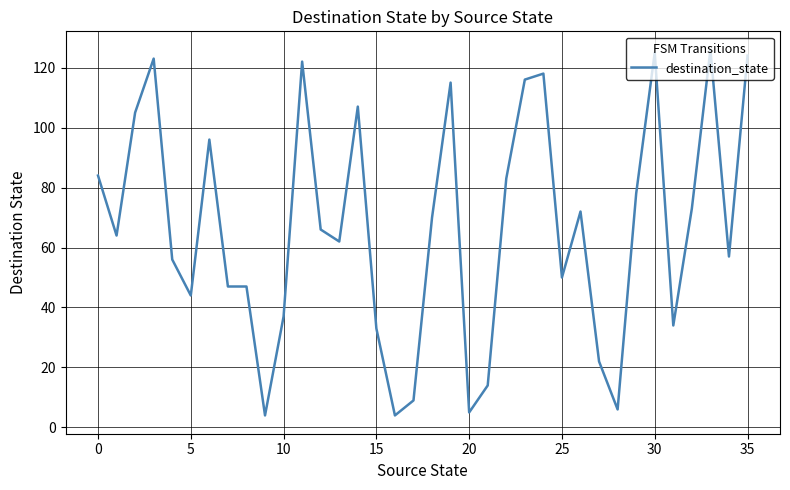

What is the difference between the maximum and minimum values?

122